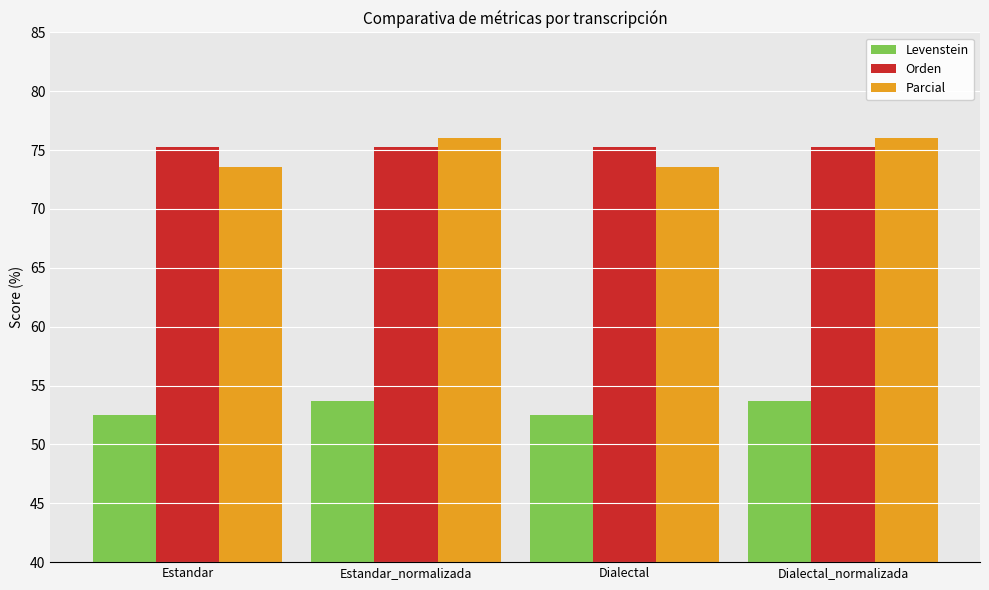

What is the sum of the Levenstein values at Dialectal and Estandar_normalizada?

106.2